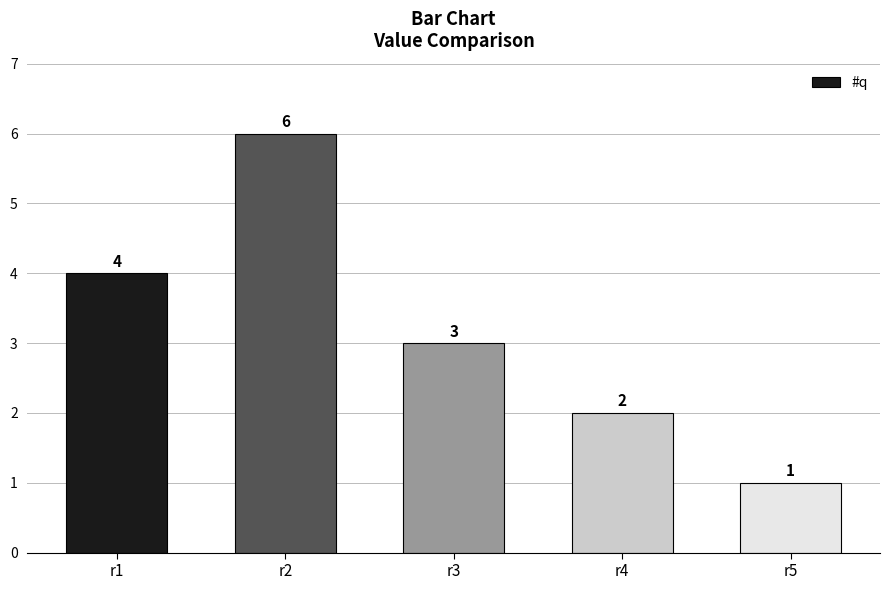

List the labels in order of value, smallest first.

r5, r4, r3, r1, r2